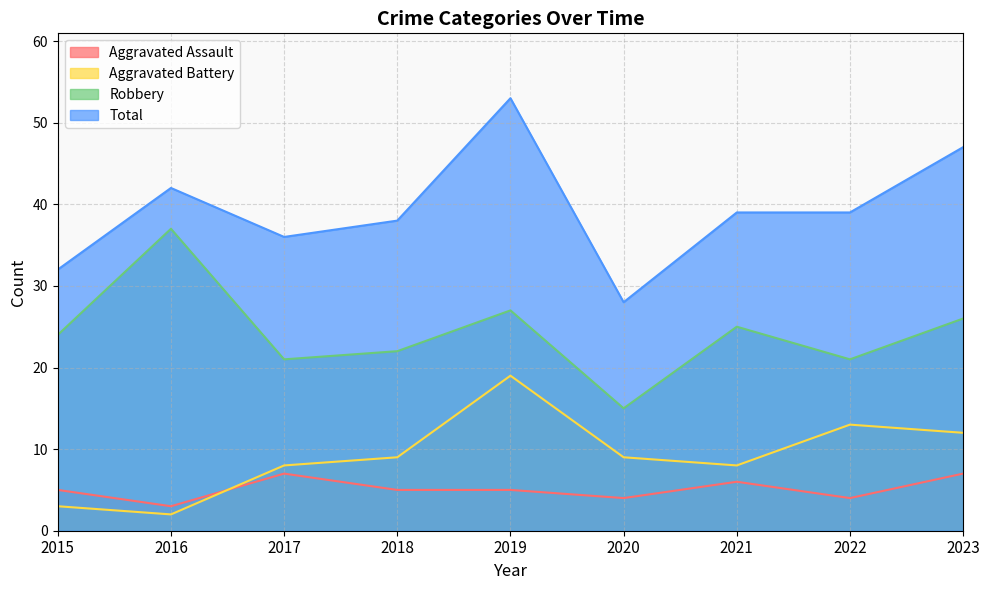

Which has a higher value, 2020 or 2019?

2019